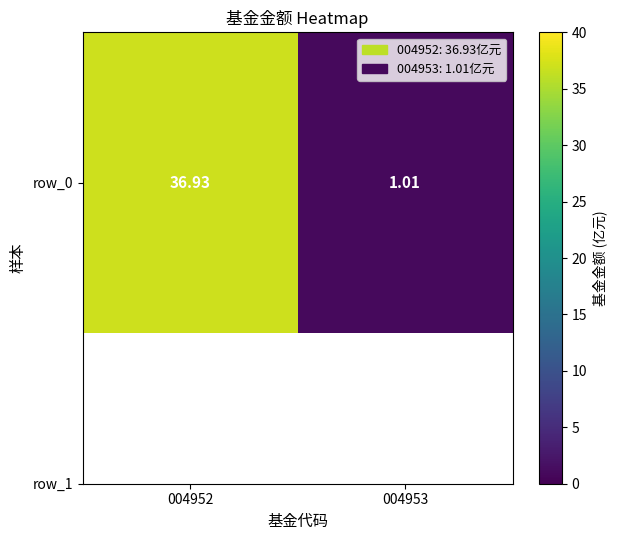

What is the change in value from 004952 to 004953?

-35.9